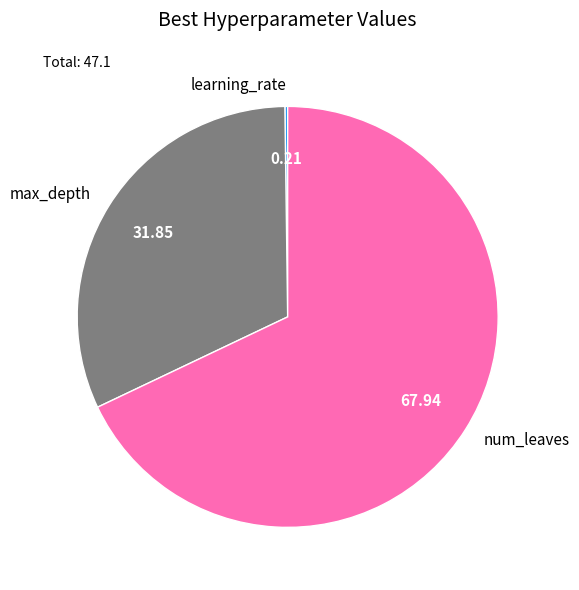

Does any single category account for the majority?

Yes